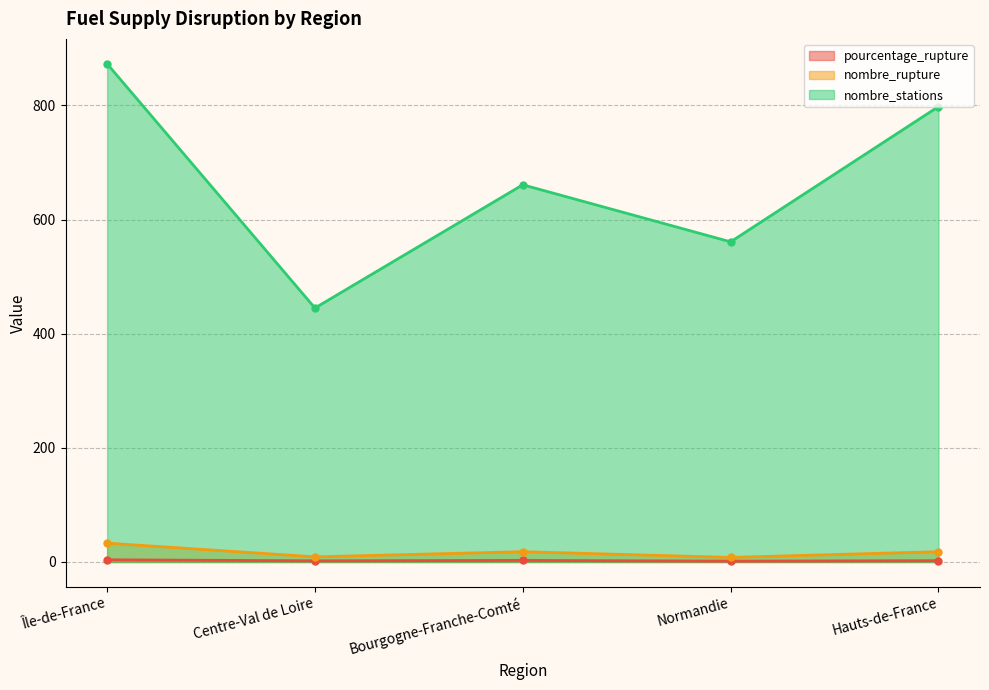

Between Bourgogne-Franche-Comté and Normandie, which series saw the biggest shift?

nombre_stations